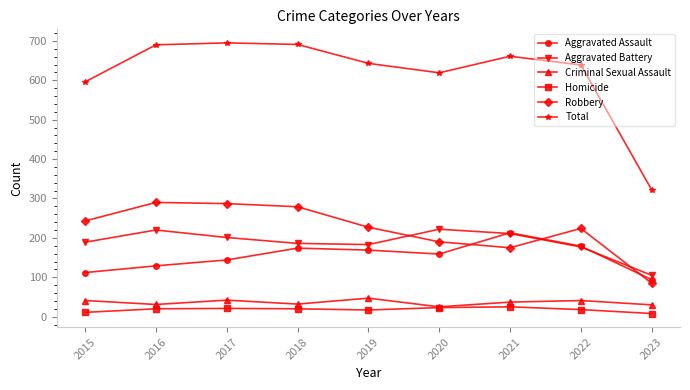

What is the approximate value of Homicide at 2021?

25